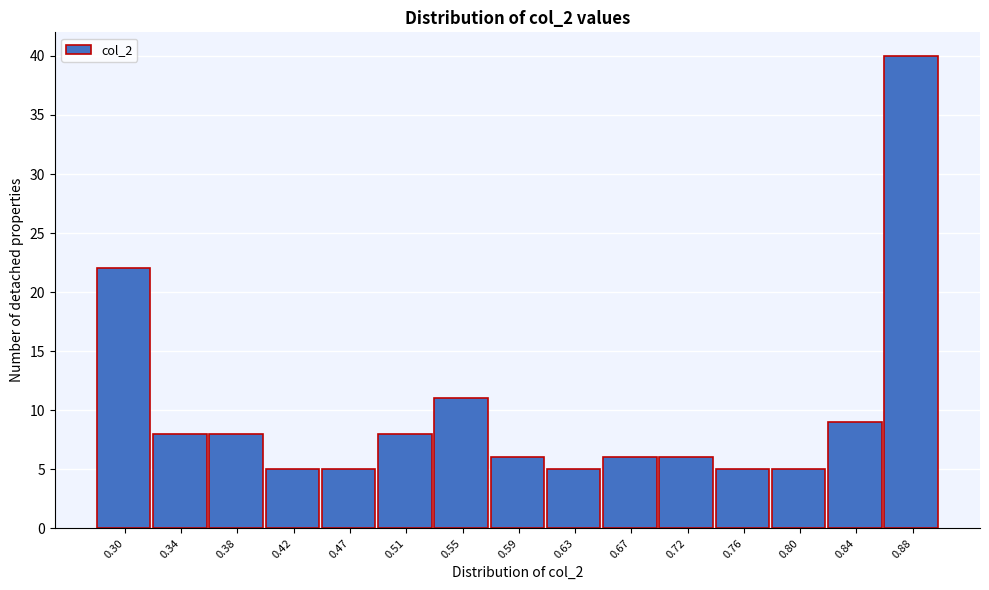

Reading right to left, list all the values displayed in this chart.

40	9	5	5	6	6	5	6	11	8	5	5	8	8	22